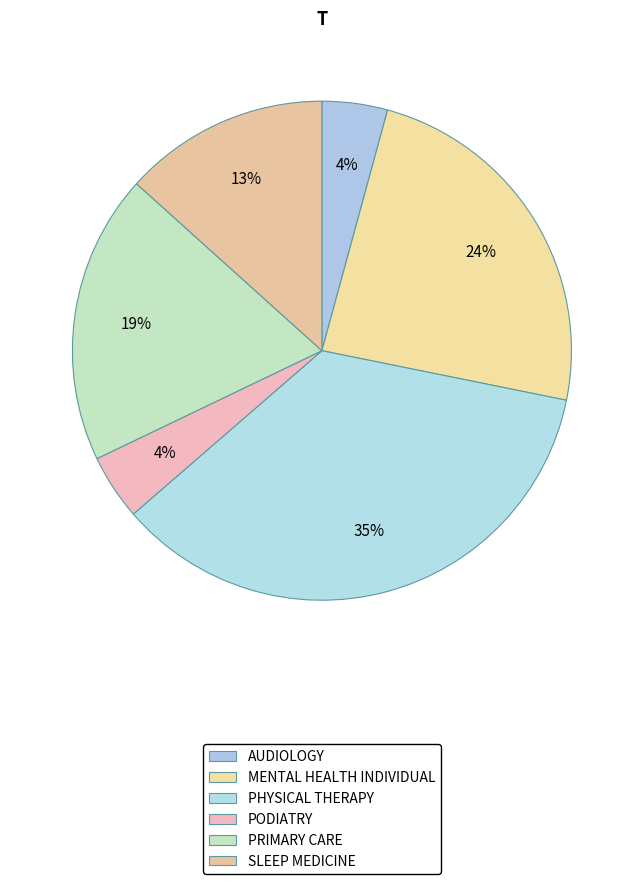

To the nearest percent, what is the combined percentage of PODIATRY and SLEEP MEDICINE?

18%